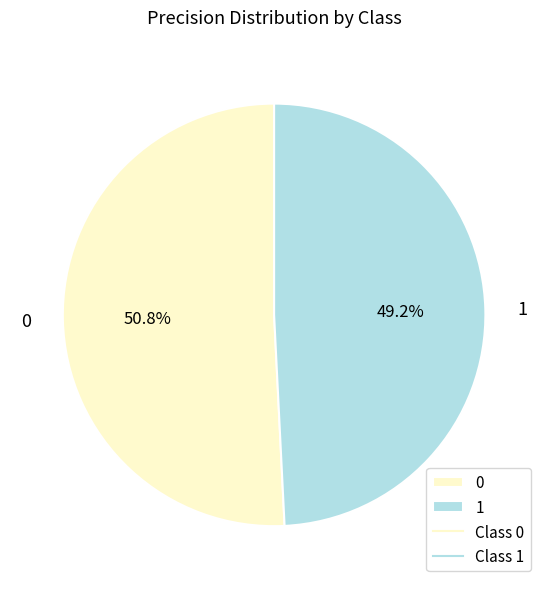

To the nearest percent, what is the difference between the 0 and 1 slice percentages?

2%